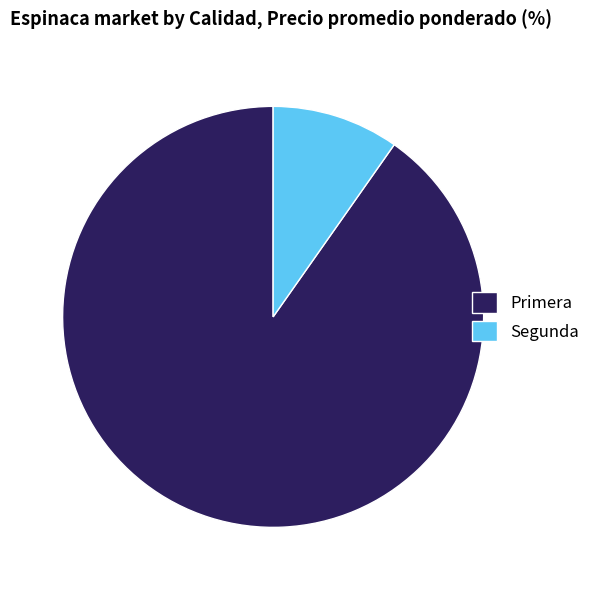

Does any single category account for the majority?

Yes